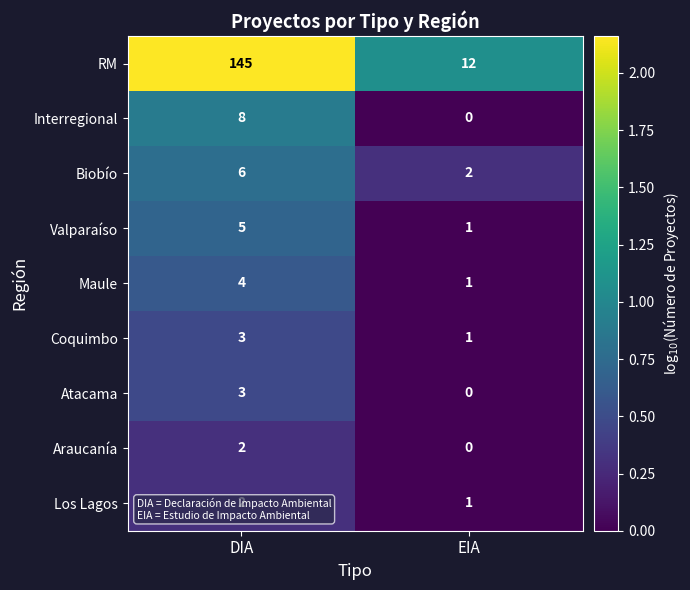

Which category has the lowest value across all series?

EIA